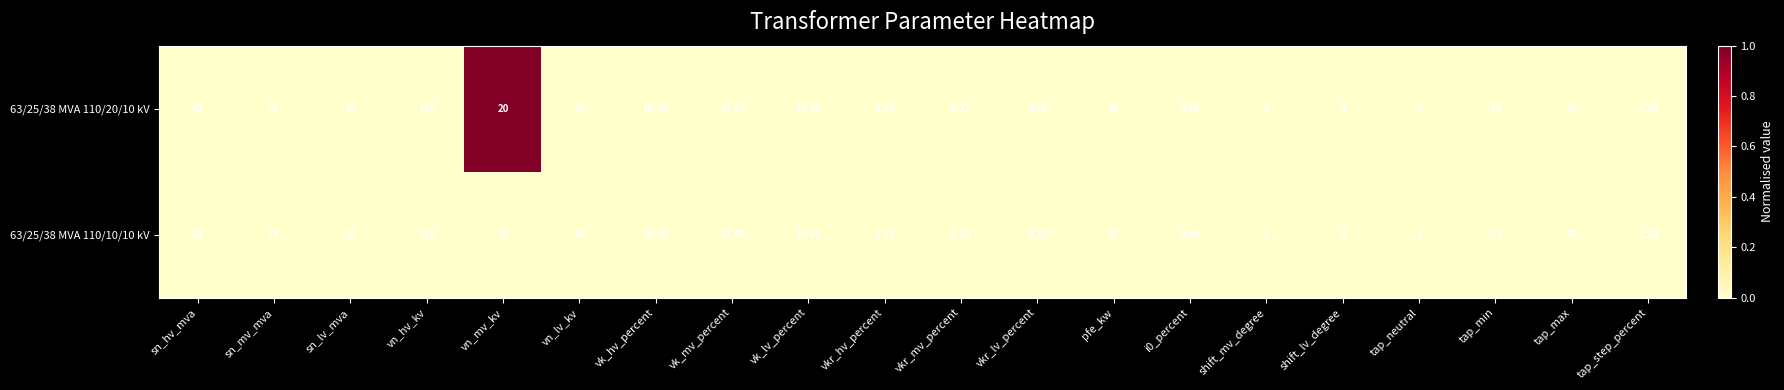

Rank the series by their average value, from highest to lowest.

63/25/38 MVA 110/20/10 kV, 63/25/38 MVA 110/10/10 kV